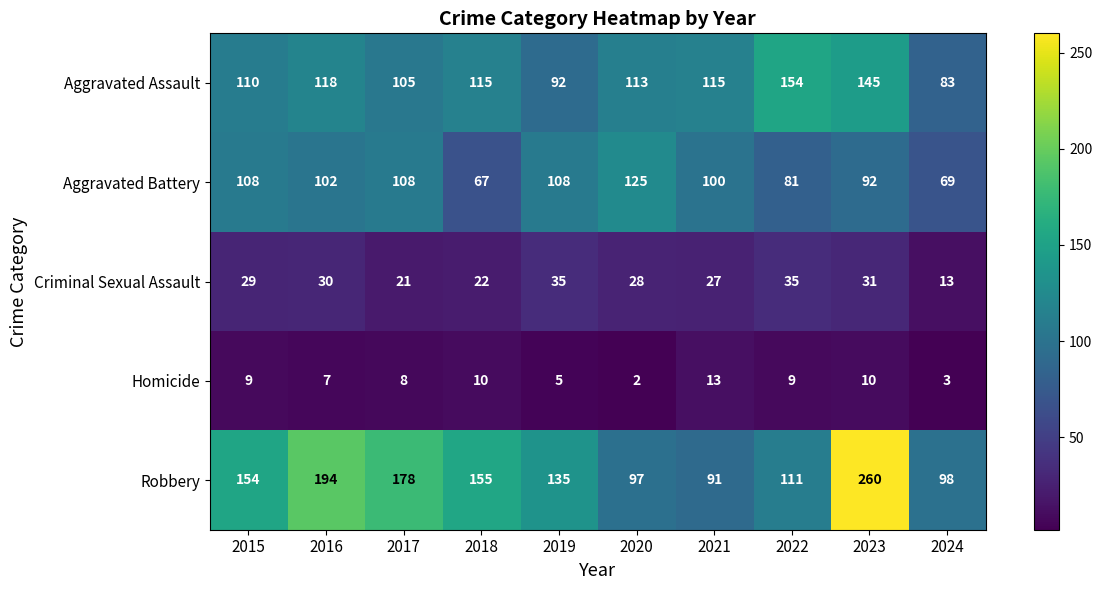

What is the sum of the Aggravated Battery values at 2023 and 2019?

200